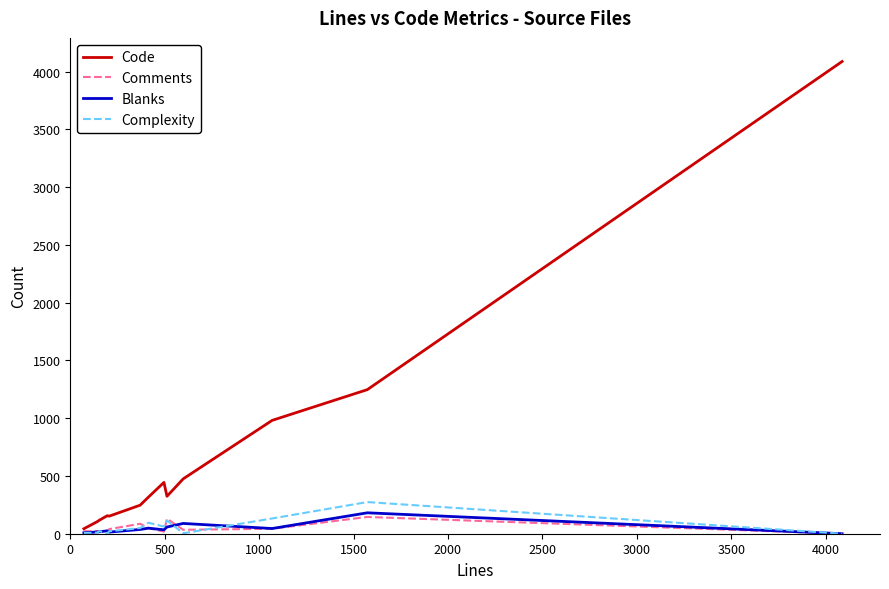

Which series has the largest total across all categories?

Code